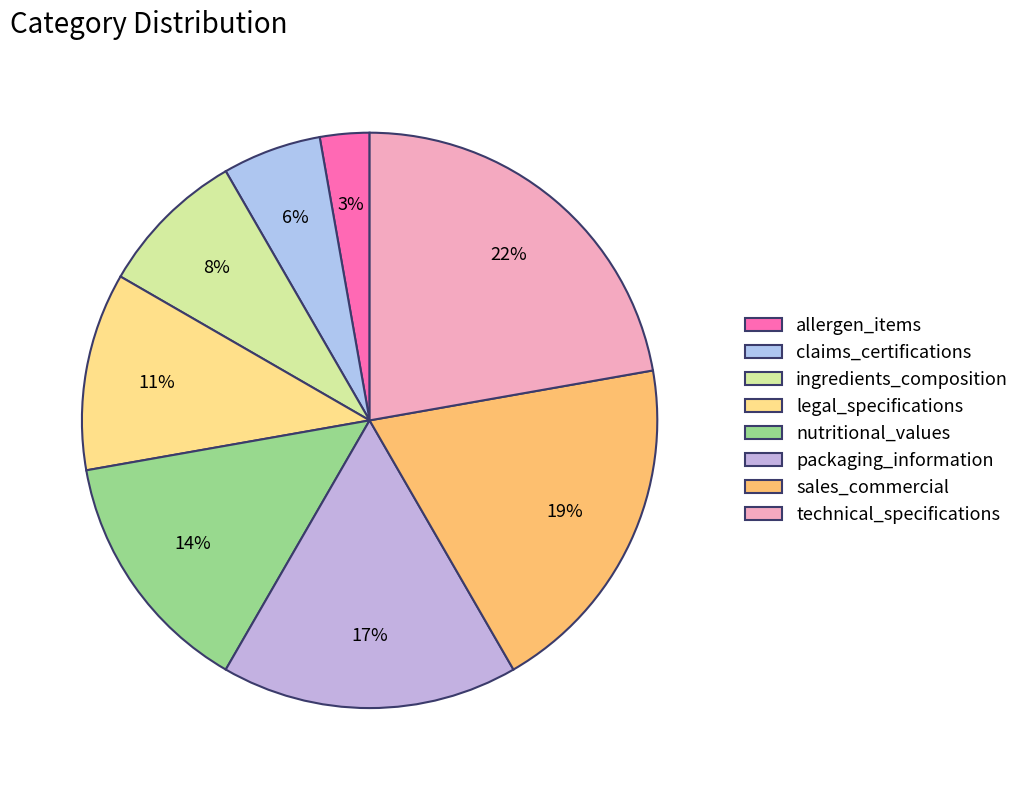

To the nearest percent, what percentage of the pie is sales_commercial?

19%